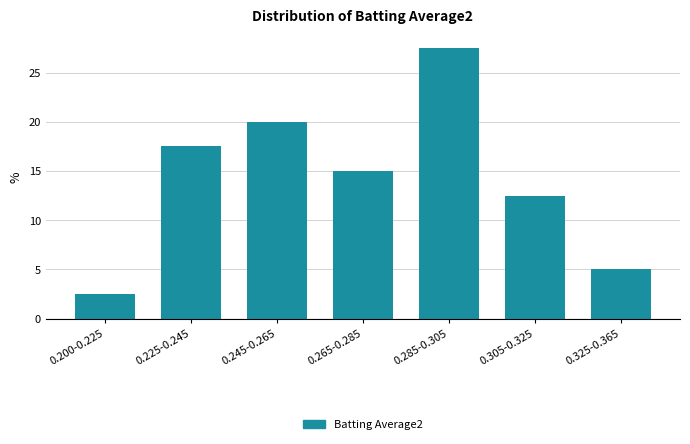

Reading left to right, transcribe all the data shown in this chart.

2.5	17.5	20.0	15.0	27.5	12.5	5.0